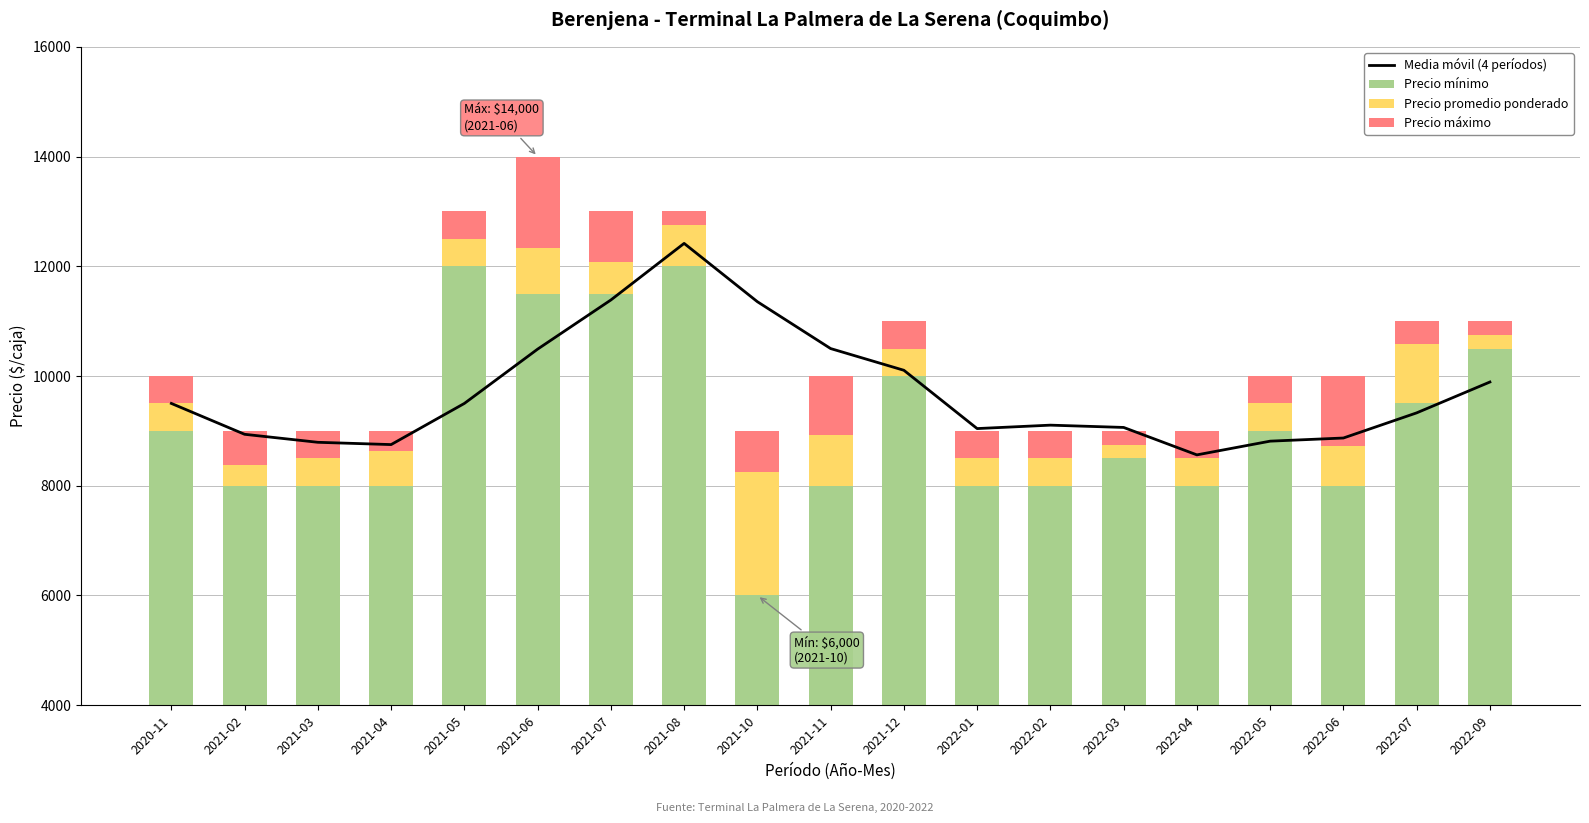

What are all the series names shown in the legend?

Media móvil (4 períodos), Precio mínimo, Precio promedio ponderado, Precio máximo